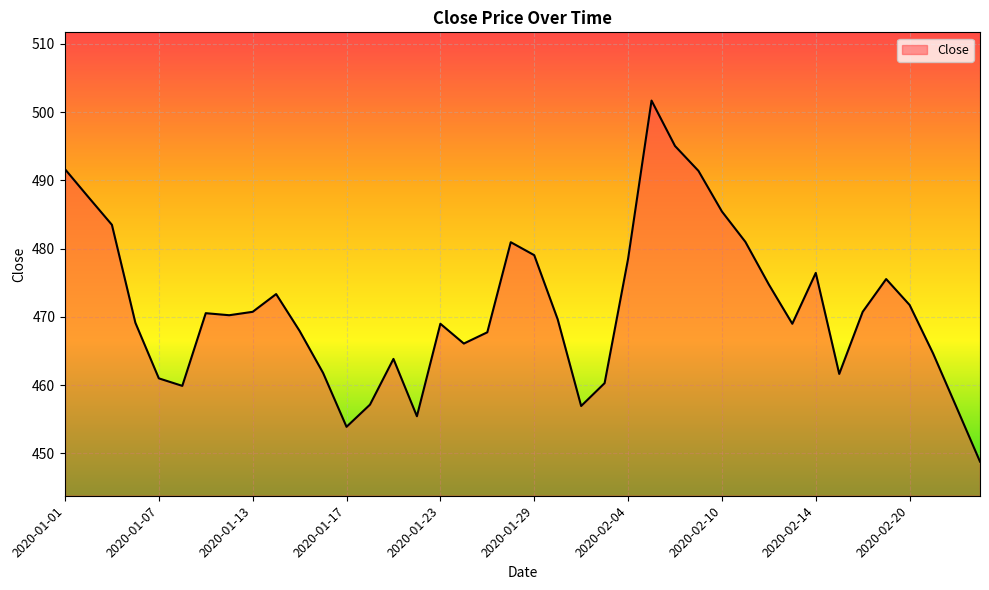

How many lines are shown in the chart?

1